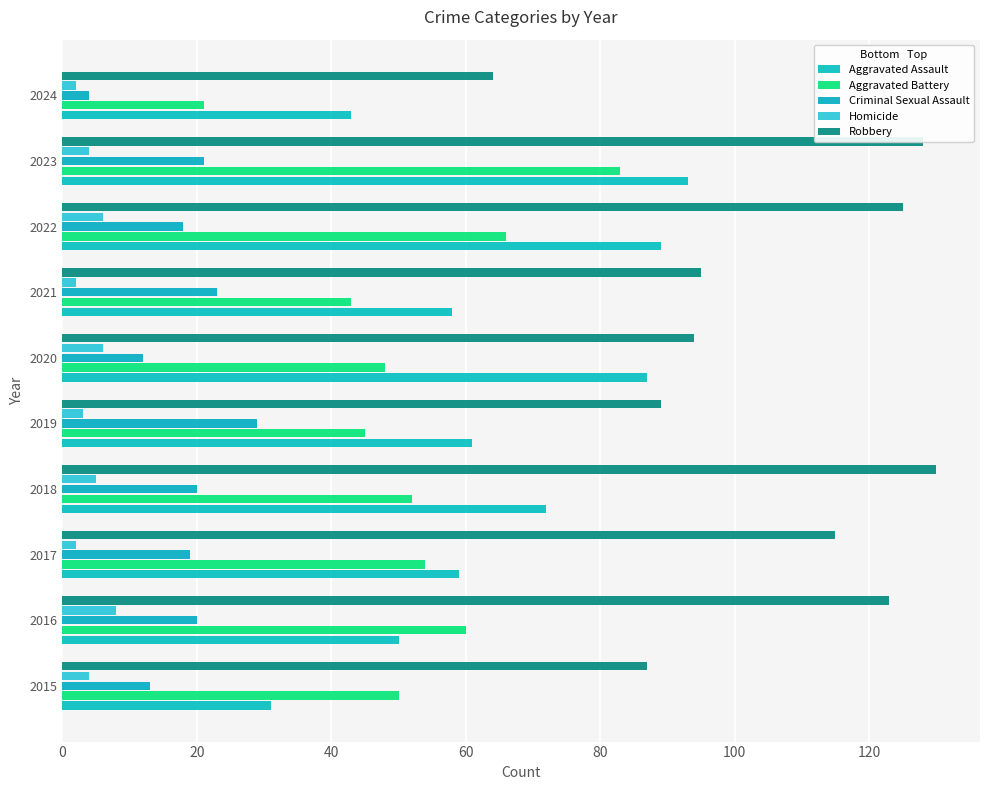

How many data points does each series have?

10